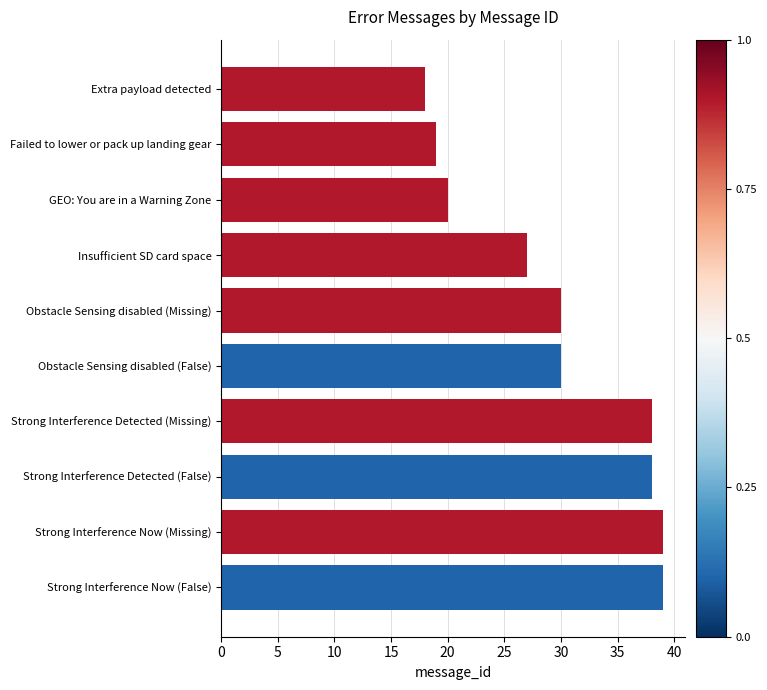

True or false: the data shows 67 at Strong Interference Now (Missing).

False